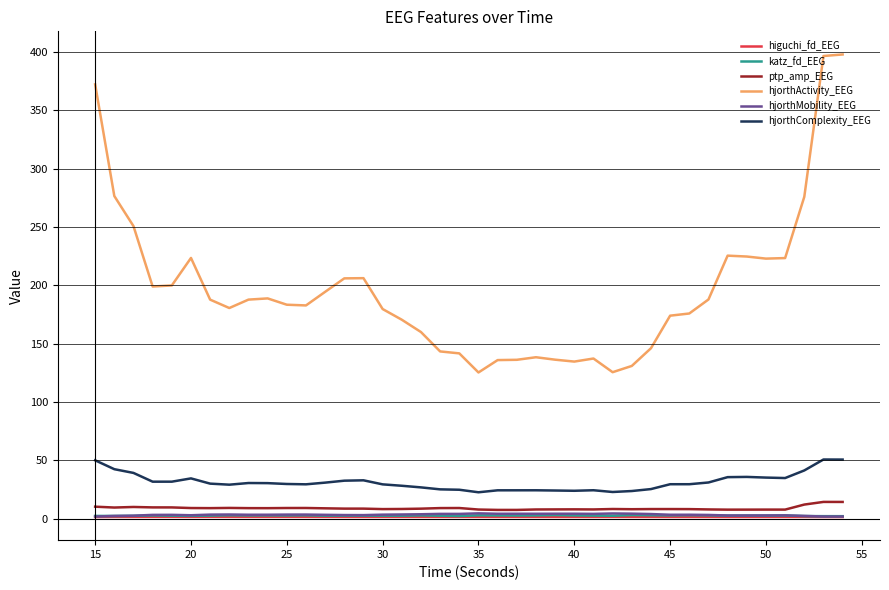

True or false: ptp_amp_EEG and hjorthActivity_EEG intersect in this chart.

False